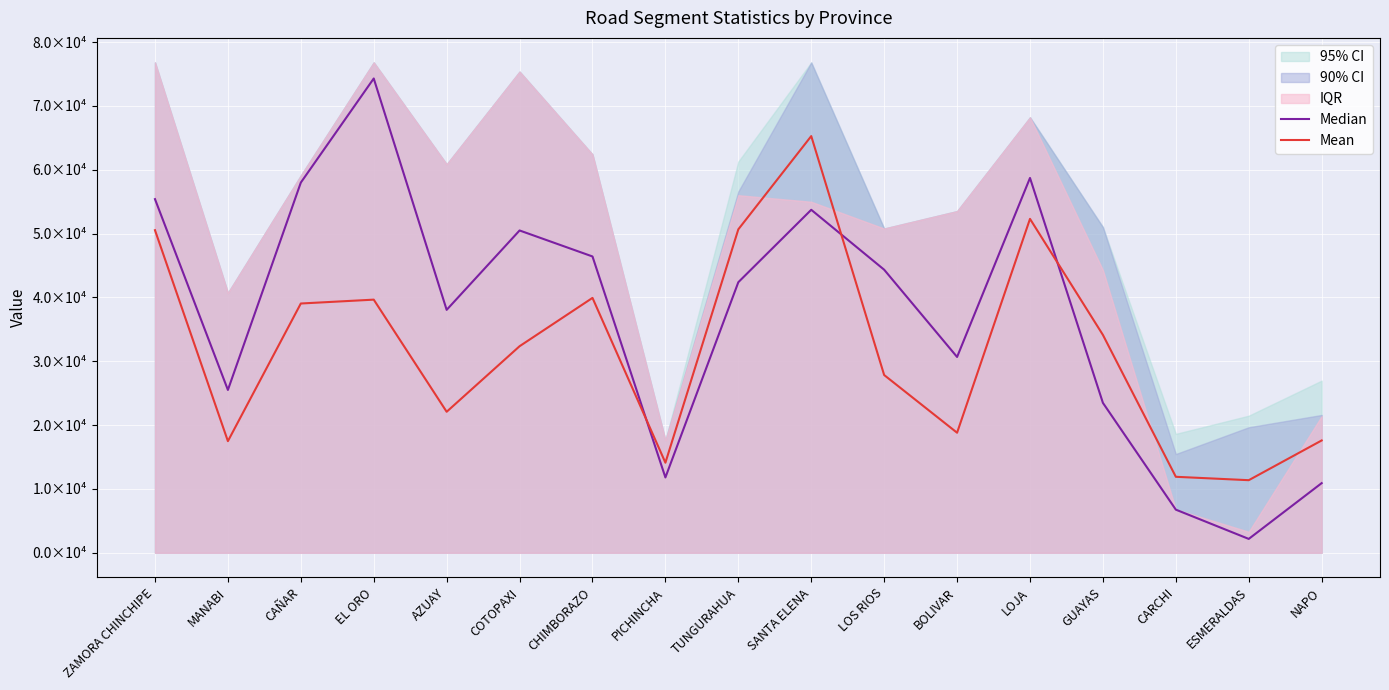

In Mean, how many points are lower than both neighbors (excluding endpoints)?

5